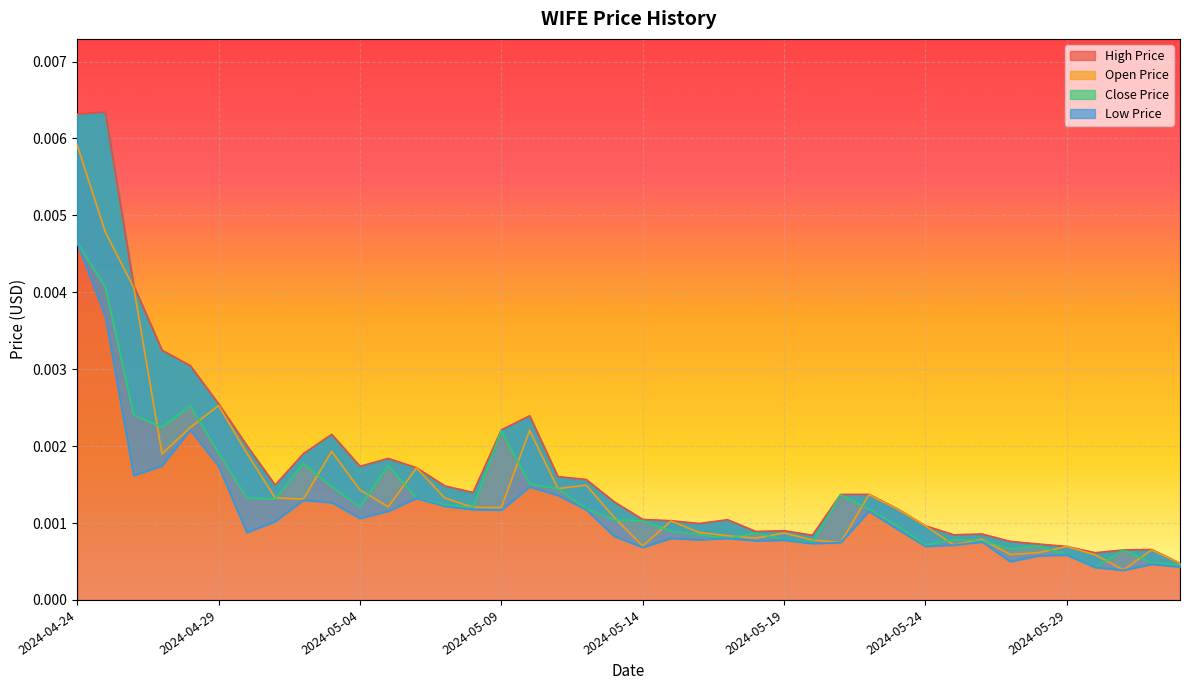

Is it true that WIFE_LOW_PRICE_USD equals 0.0 at 2024-05-14?

True